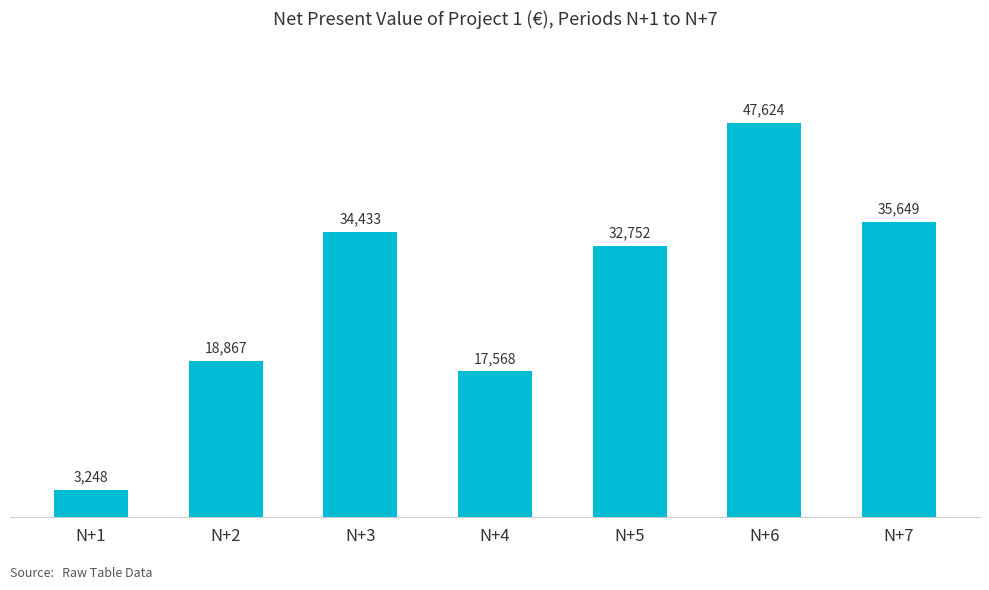

What is the ratio of the value at N+3 to the value at N+6?

0.7